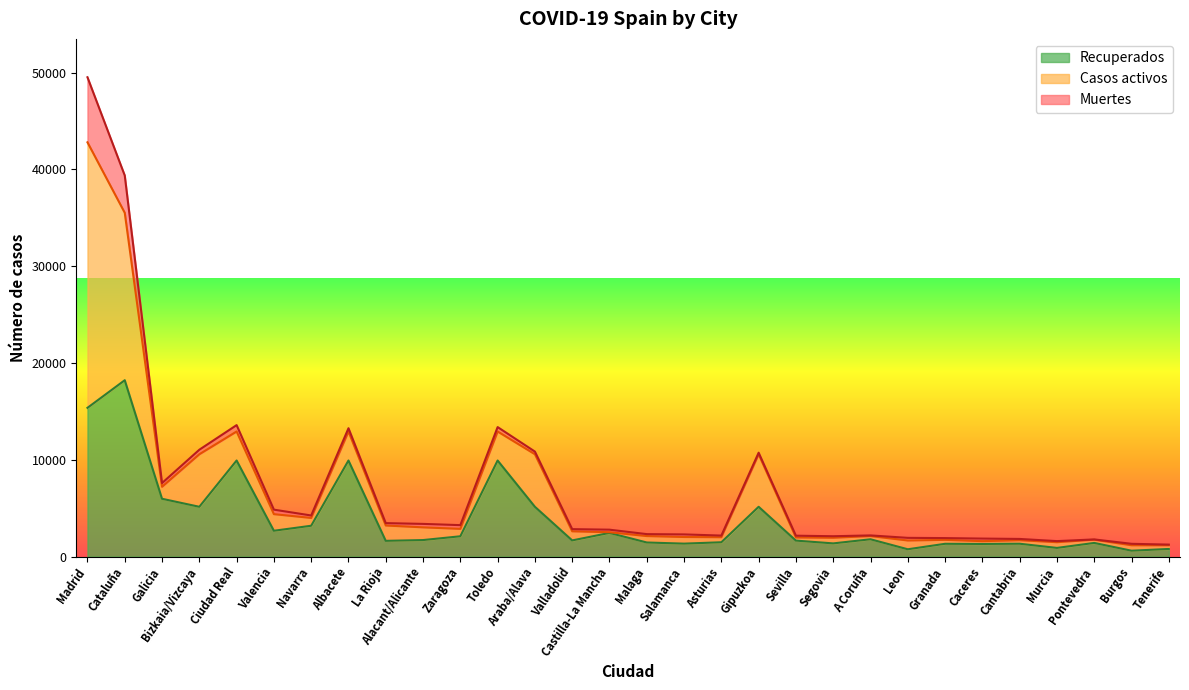

What is the sum of all Casos activos values?

85402